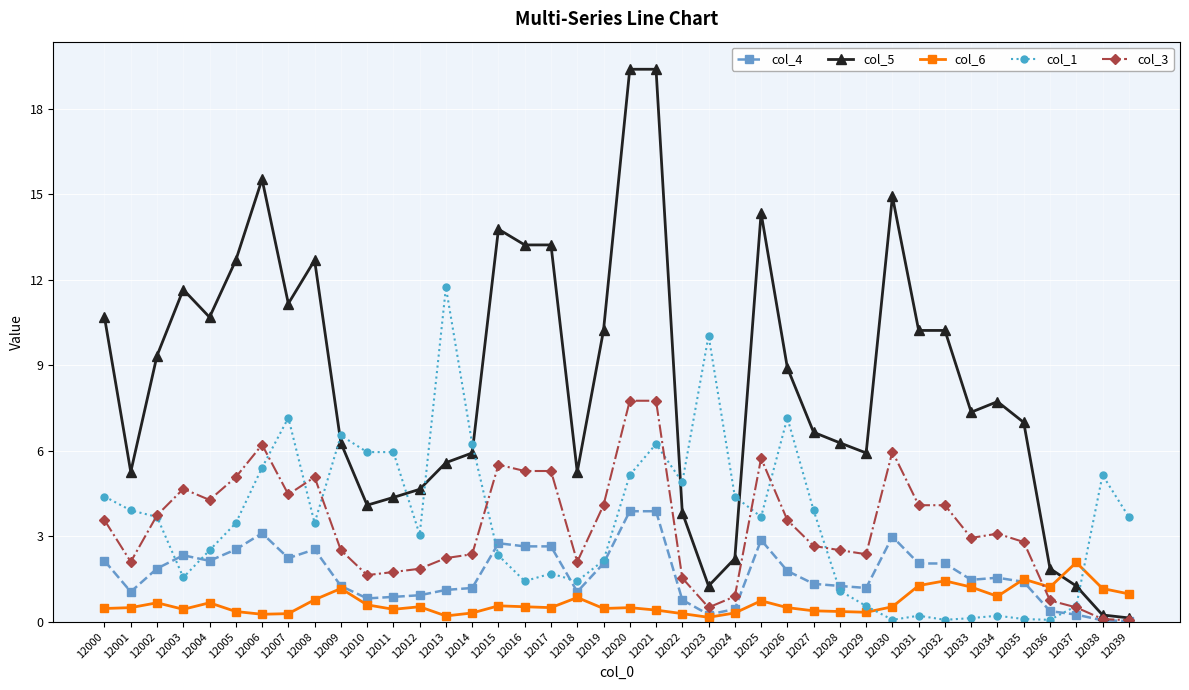

Is this an area chart (filled region under the line)?

No